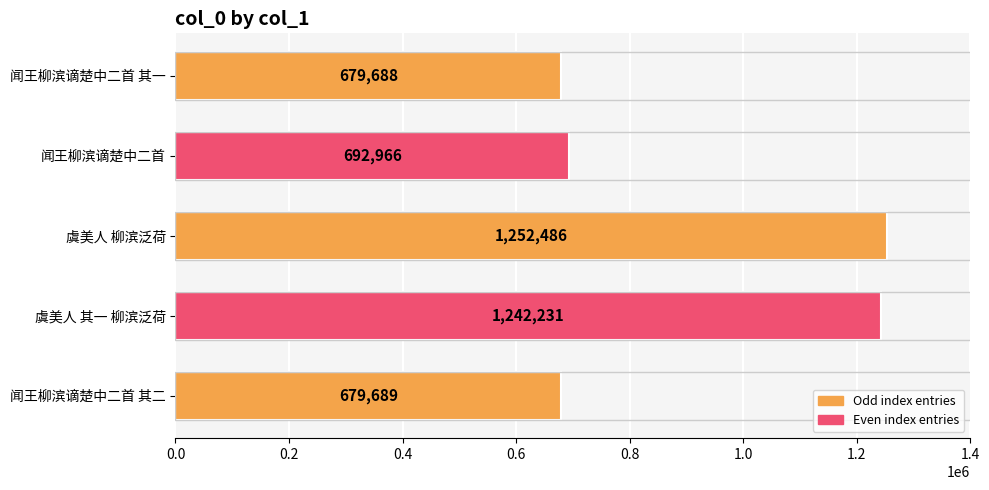

What position from the bottom is 闻王柳滨谪楚中二首 其一?

5